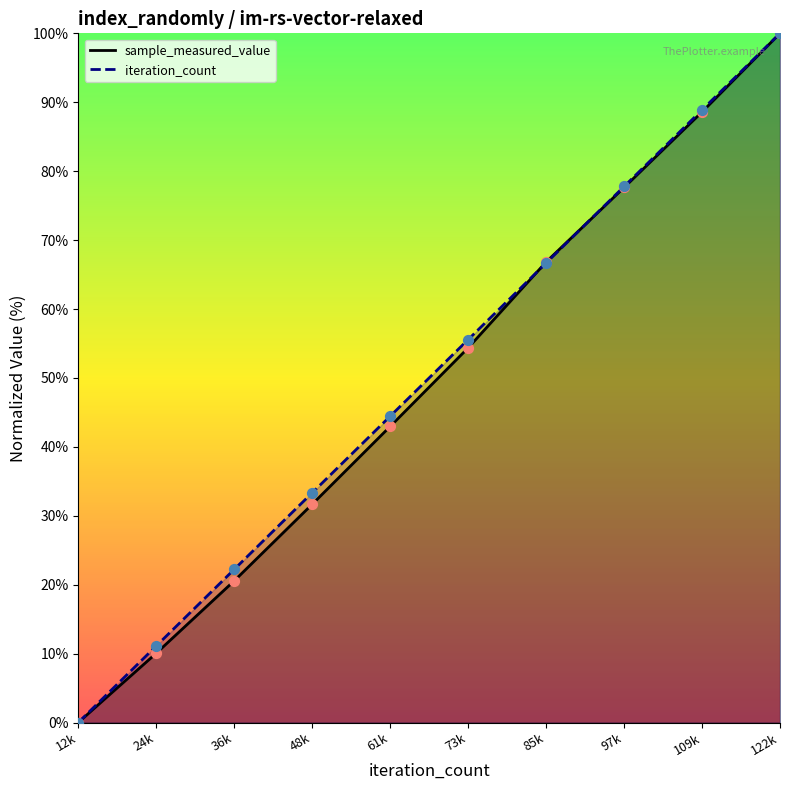

Is the value of iteration_count at 24k greater than the value of sample_measured_value at 61k?

No